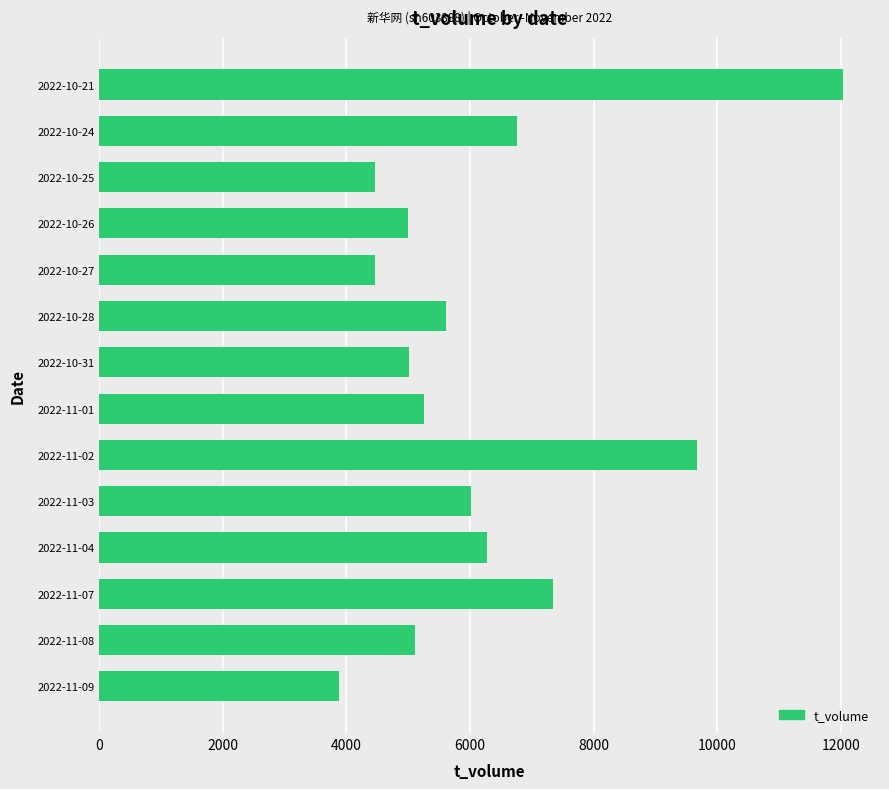

Between 2022-10-31 and 2022-10-27, which is larger?

2022-10-31